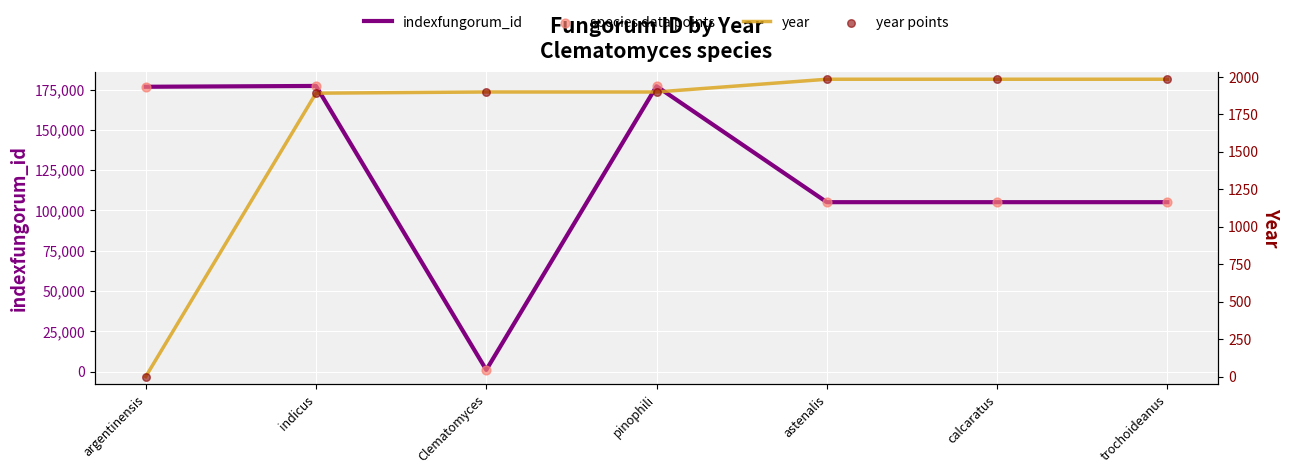

Which series reaches the maximum Y coordinate?

indexfungorum_id